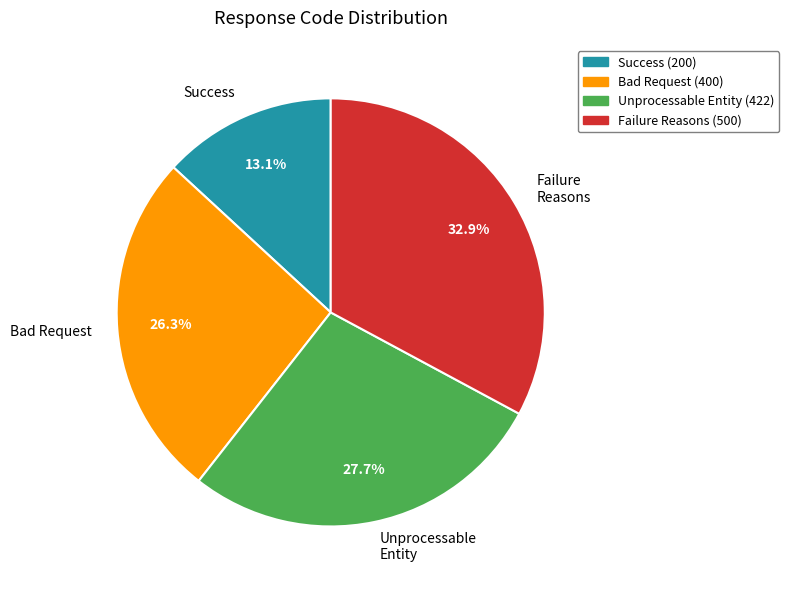

Rank the categories by value from lowest to highest.

Success, Bad Request, Unprocessable Entity, Failure Reasons